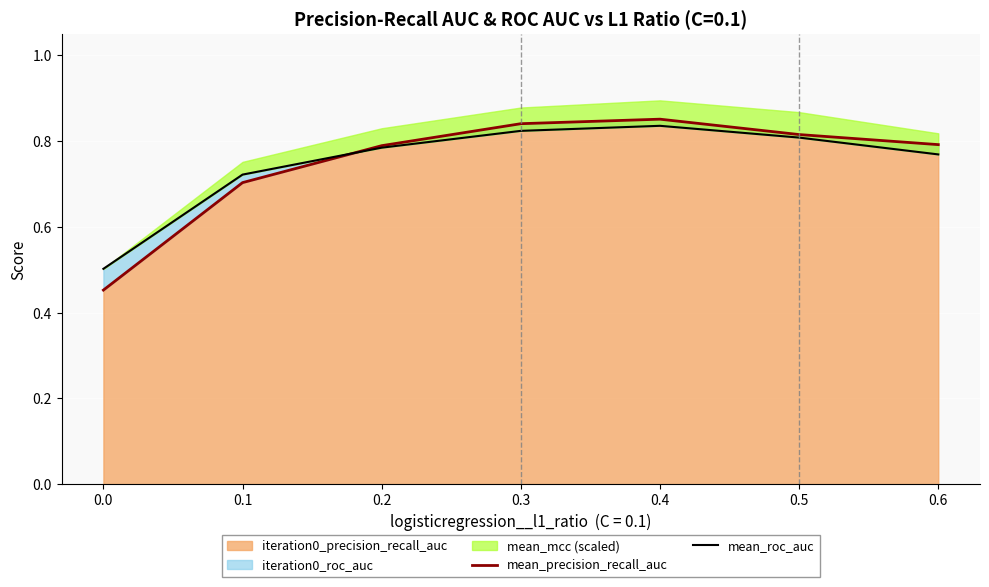

Is it true that iteration0_precision_recall_auc equals 0.7 at 0.0?

False